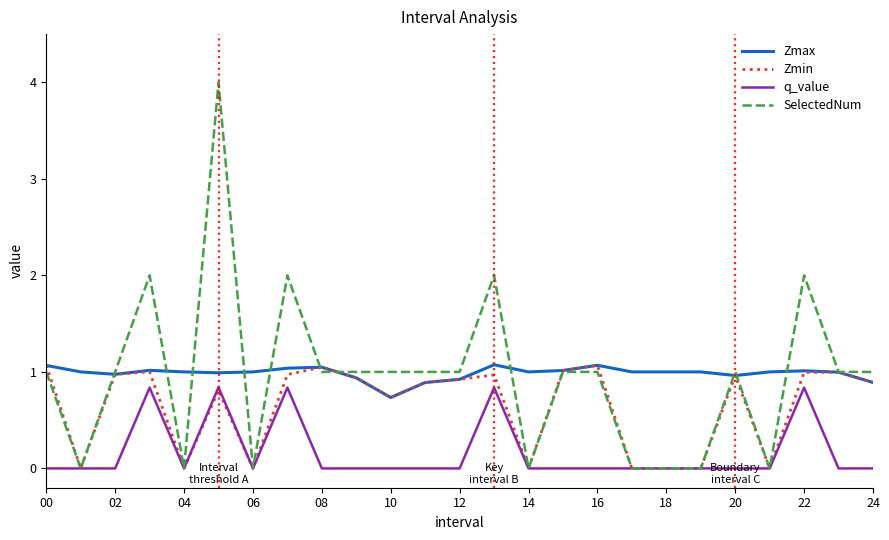

True or false: Zmax and q_value cross at least once.

False